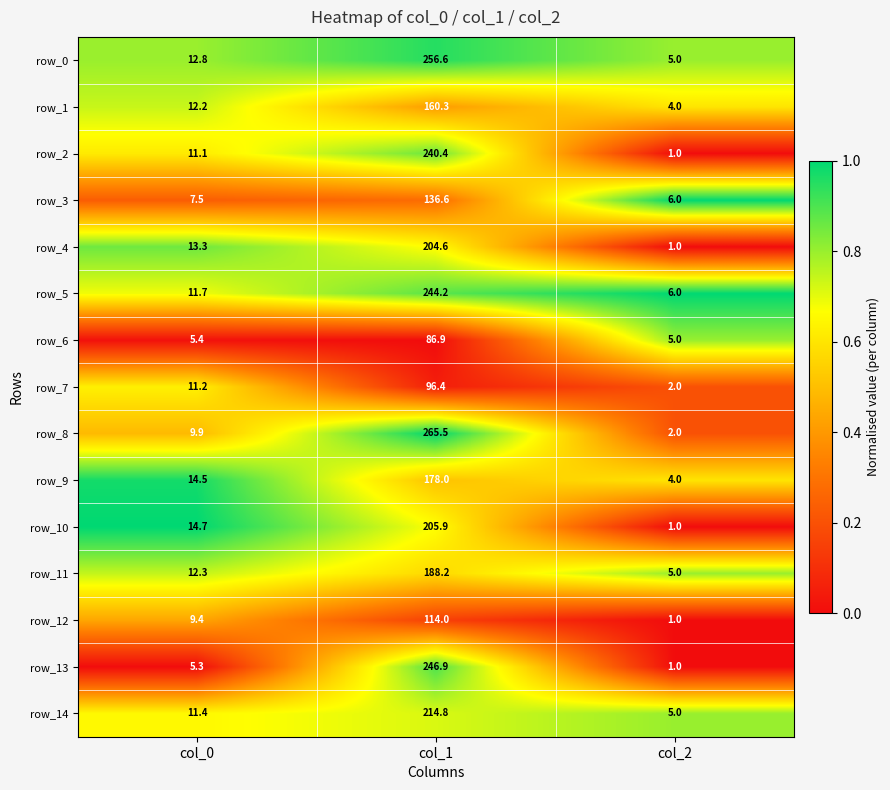

At which category does the chart reach its minimum across all series?

col_2